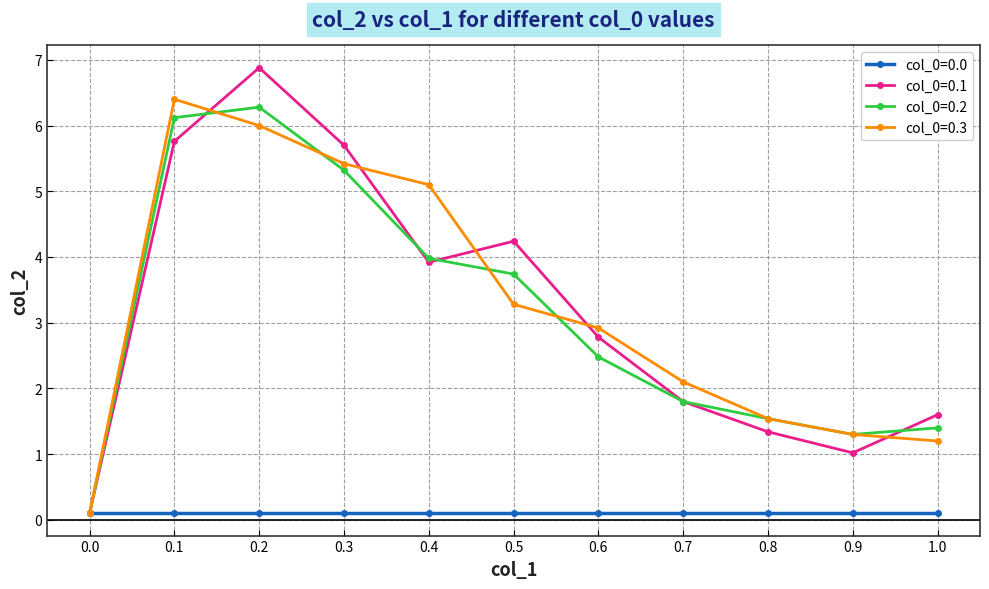

True or false: col_0=0.2 has a value of 5.3 at 0.3.

True